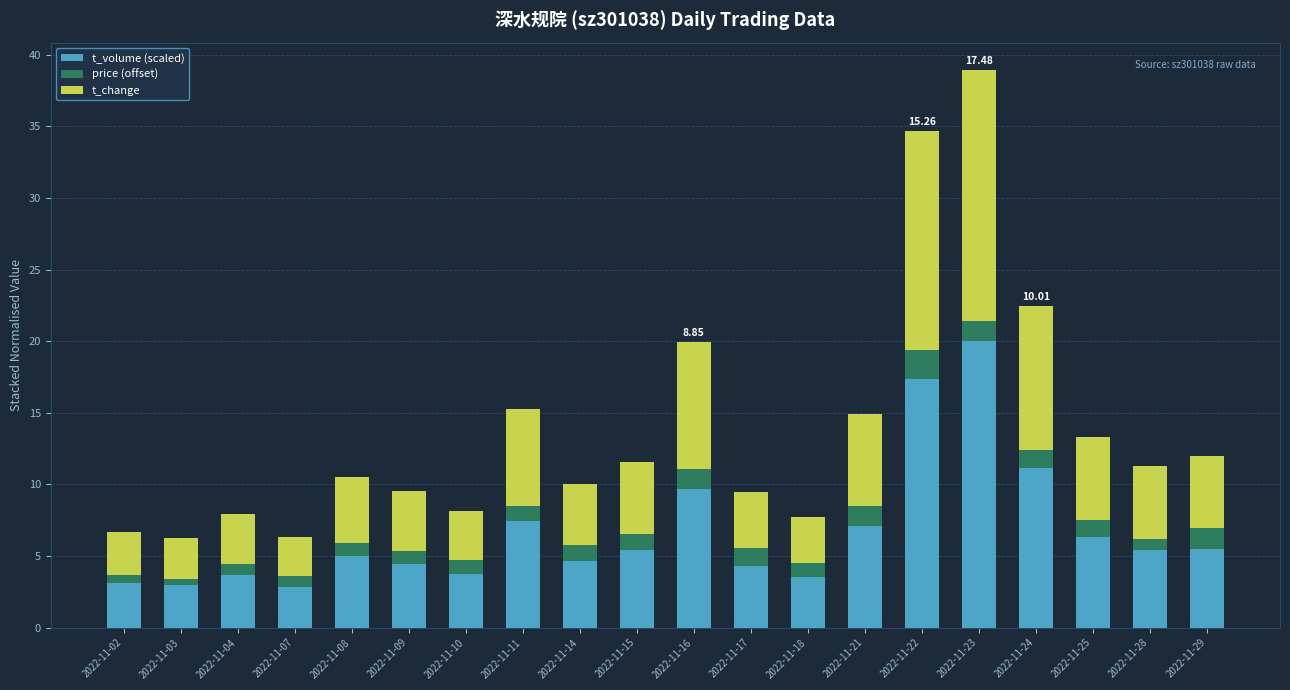

What is the difference between the t_volume (scaled) values at 2022-11-24 and 2022-11-29?

5.7